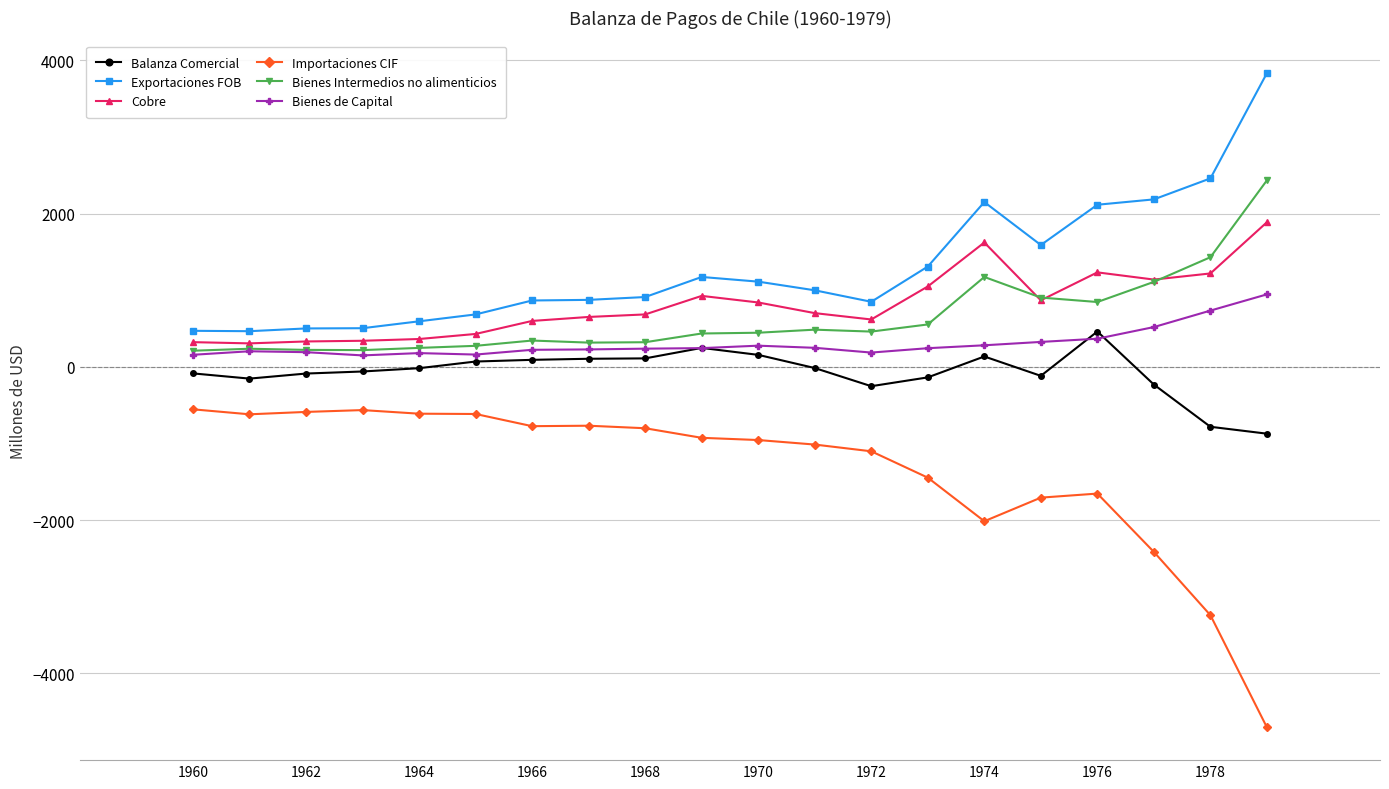

Does the chart have visible grid lines?

Yes